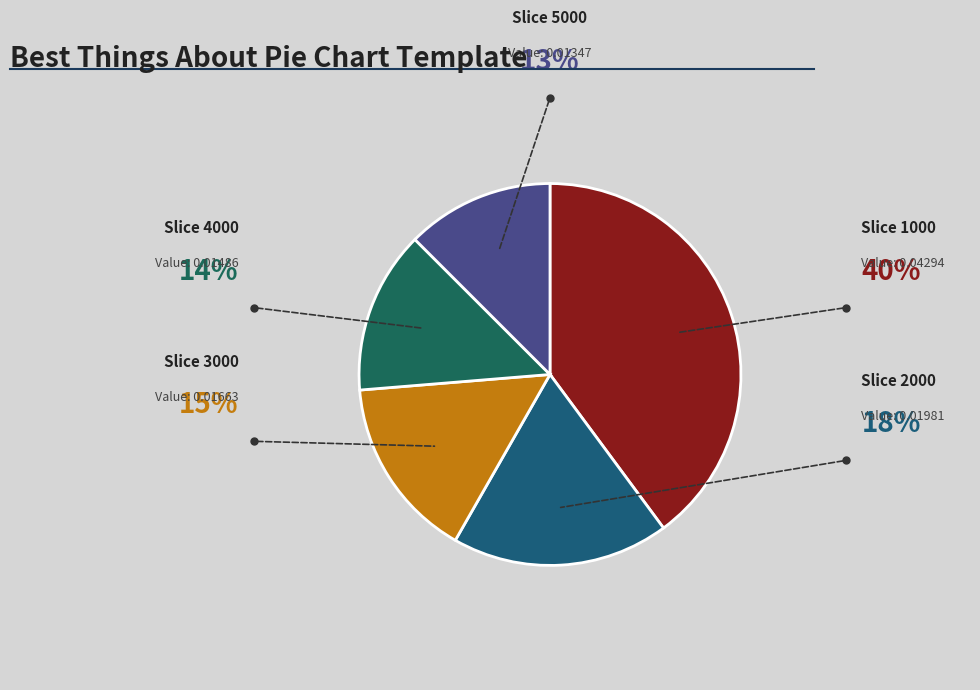

Rank the categories by value from highest to lowest.

1000, 2000, 3000, 4000, 5000